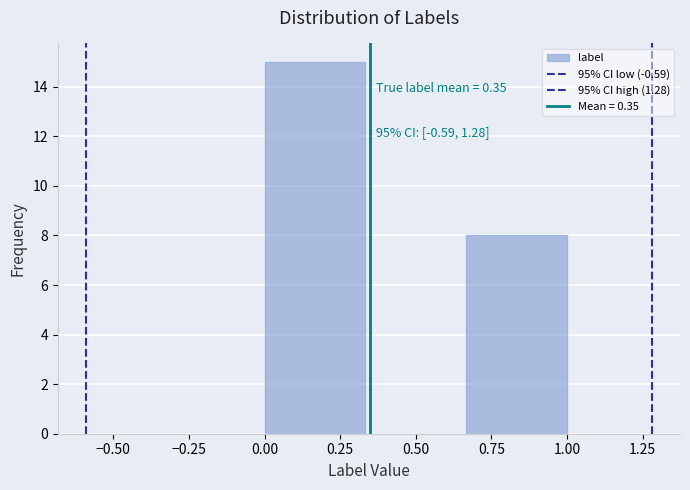

Which range on the x-axis has the tallest bar?

0.00 to 0.35